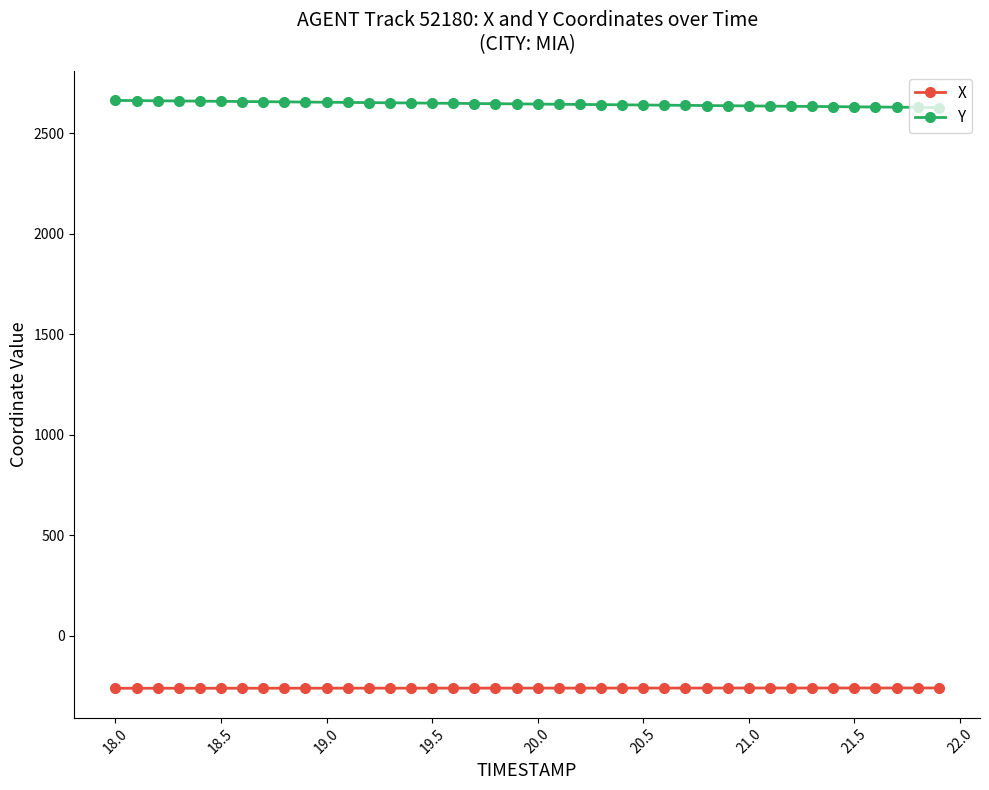

How many data points in Y are less than 2646?

19